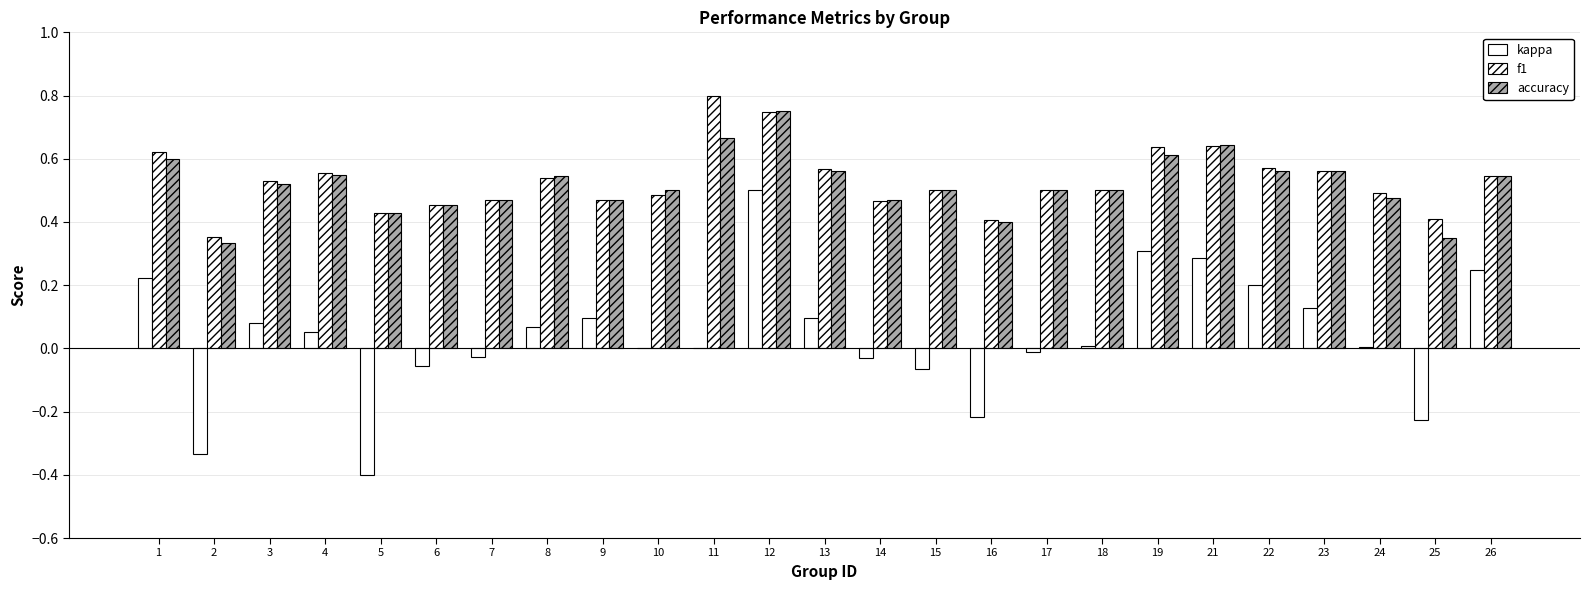

How many distinct data groups are displayed?

3